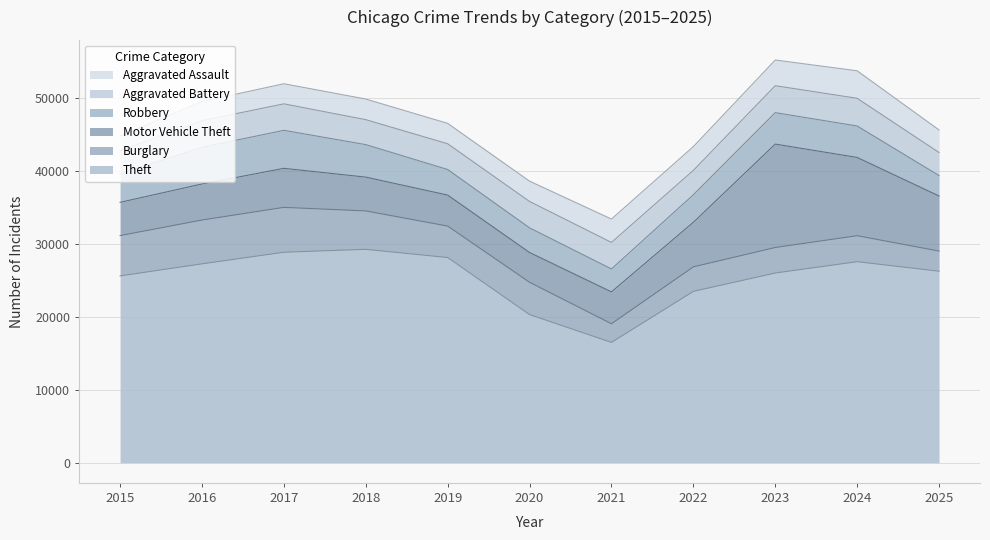

At which label does Motor Vehicle Theft first exceed 4937?

2017